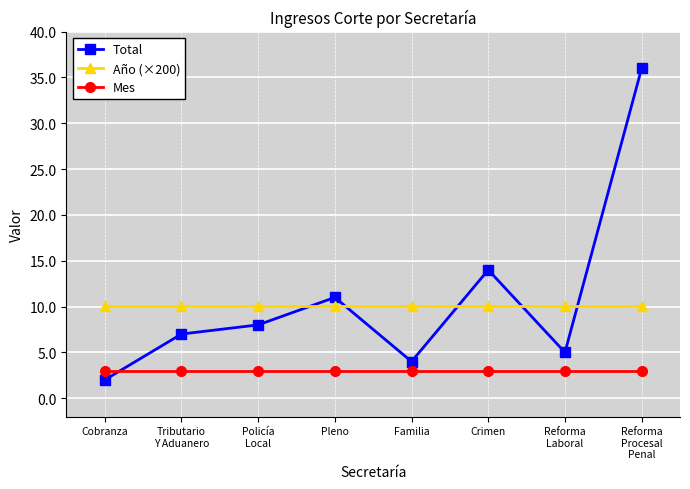

How many lines are shown in the chart?

3